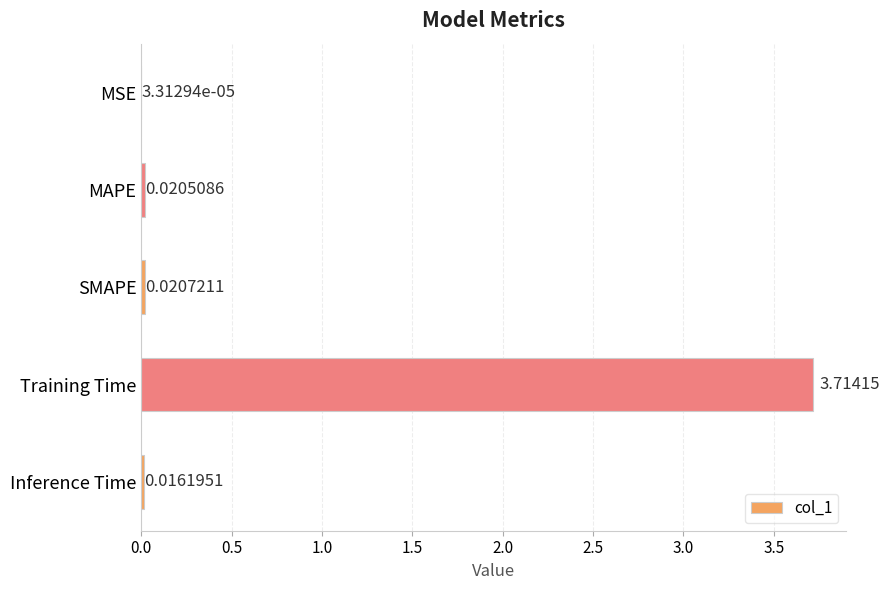

Between MSE and MAPE, which is larger?

MAPE